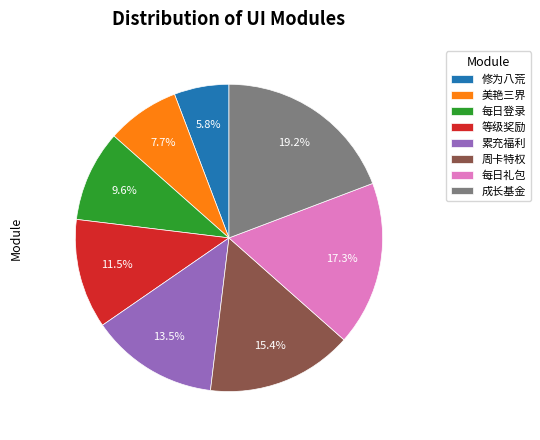

Do 周卡特权 and 美艳三界 together represent more than half of the pie?

No